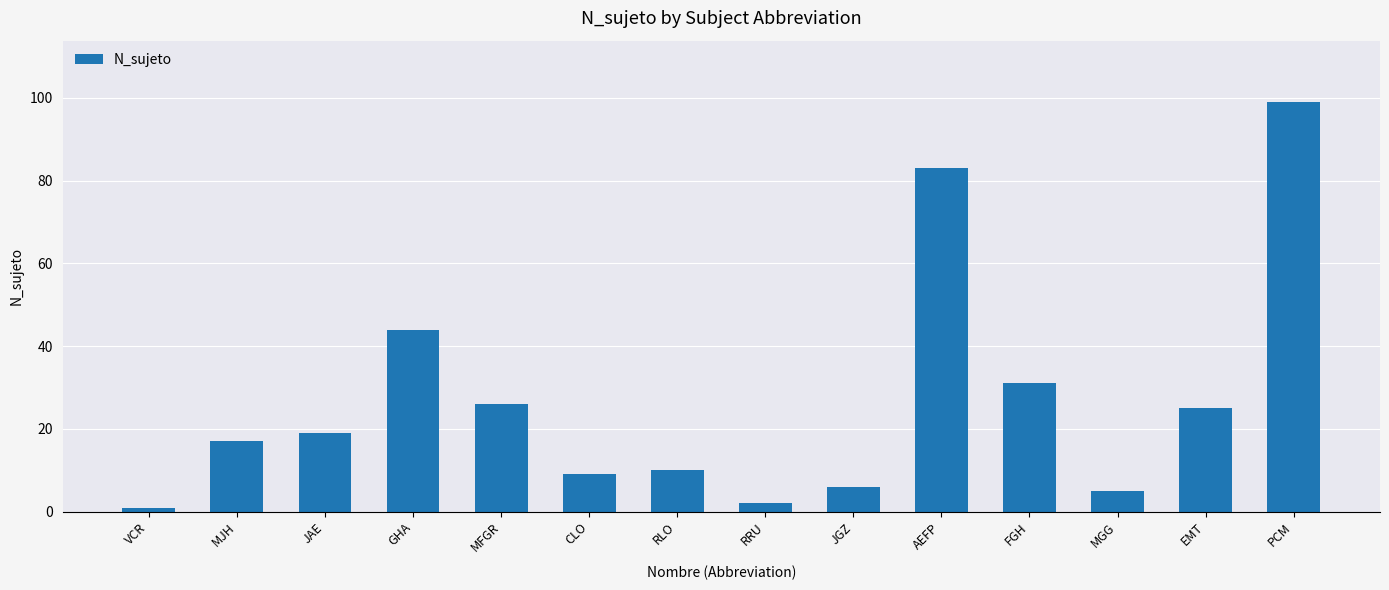

Which has a higher value, PCM or MFGR?

PCM